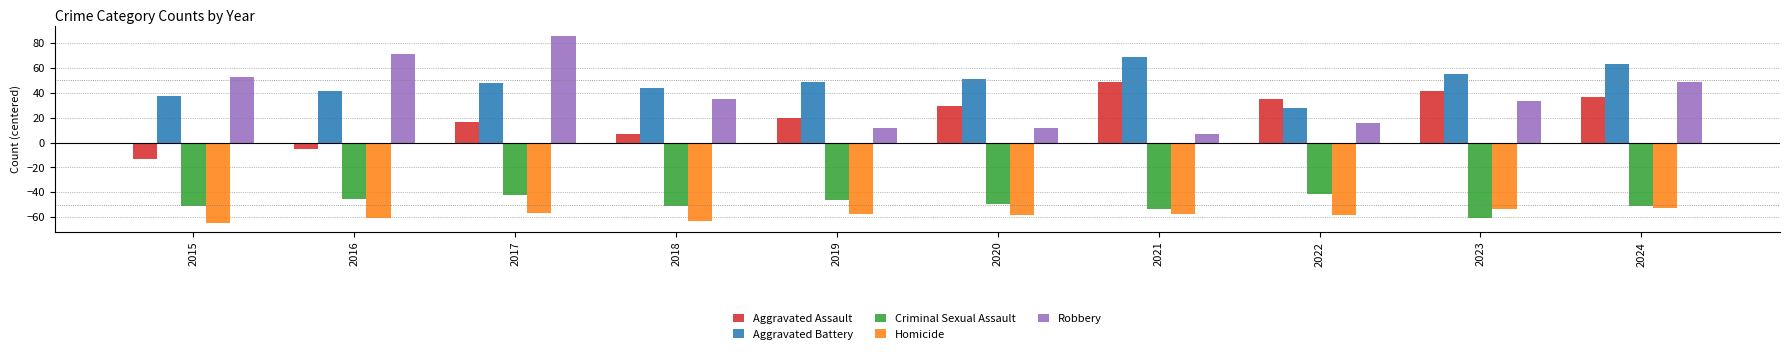

Reading left to right, list all the values displayed in this chart.

Aggravated Assault: 2015=-13.3	2016=-5.3	2017=16.7	2018=6.7	2019=19.7	2020=29.7	2021=48.7	2022=34.7	2023=41.7	2024=36.7
Aggravated Battery: 2015=37.7	2016=41.7	2017=47.7	2018=43.7	2019=48.7	2020=50.7	2021=68.7	2022=27.7	2023=54.7	2024=62.7
Criminal Sexual Assault: 2015=-51.3	2016=-45.3	2017=-42.3	2018=-51.3	2019=-46.3	2020=-49.3	2021=-53.3	2022=-41.3	2023=-60.3	2024=-51.3
Homicide: 2015=-64.3	2016=-60.3	2017=-56.3	2018=-63.3	2019=-57.3	2020=-58.3	2021=-57.3	2022=-58.3	2023=-53.3	2024=-52.3
Robbery: 2015=52.7	2016=70.7	2017=85.7	2018=34.7	2019=11.7	2020=11.7	2021=6.7	2022=15.7	2023=33.7	2024=48.7